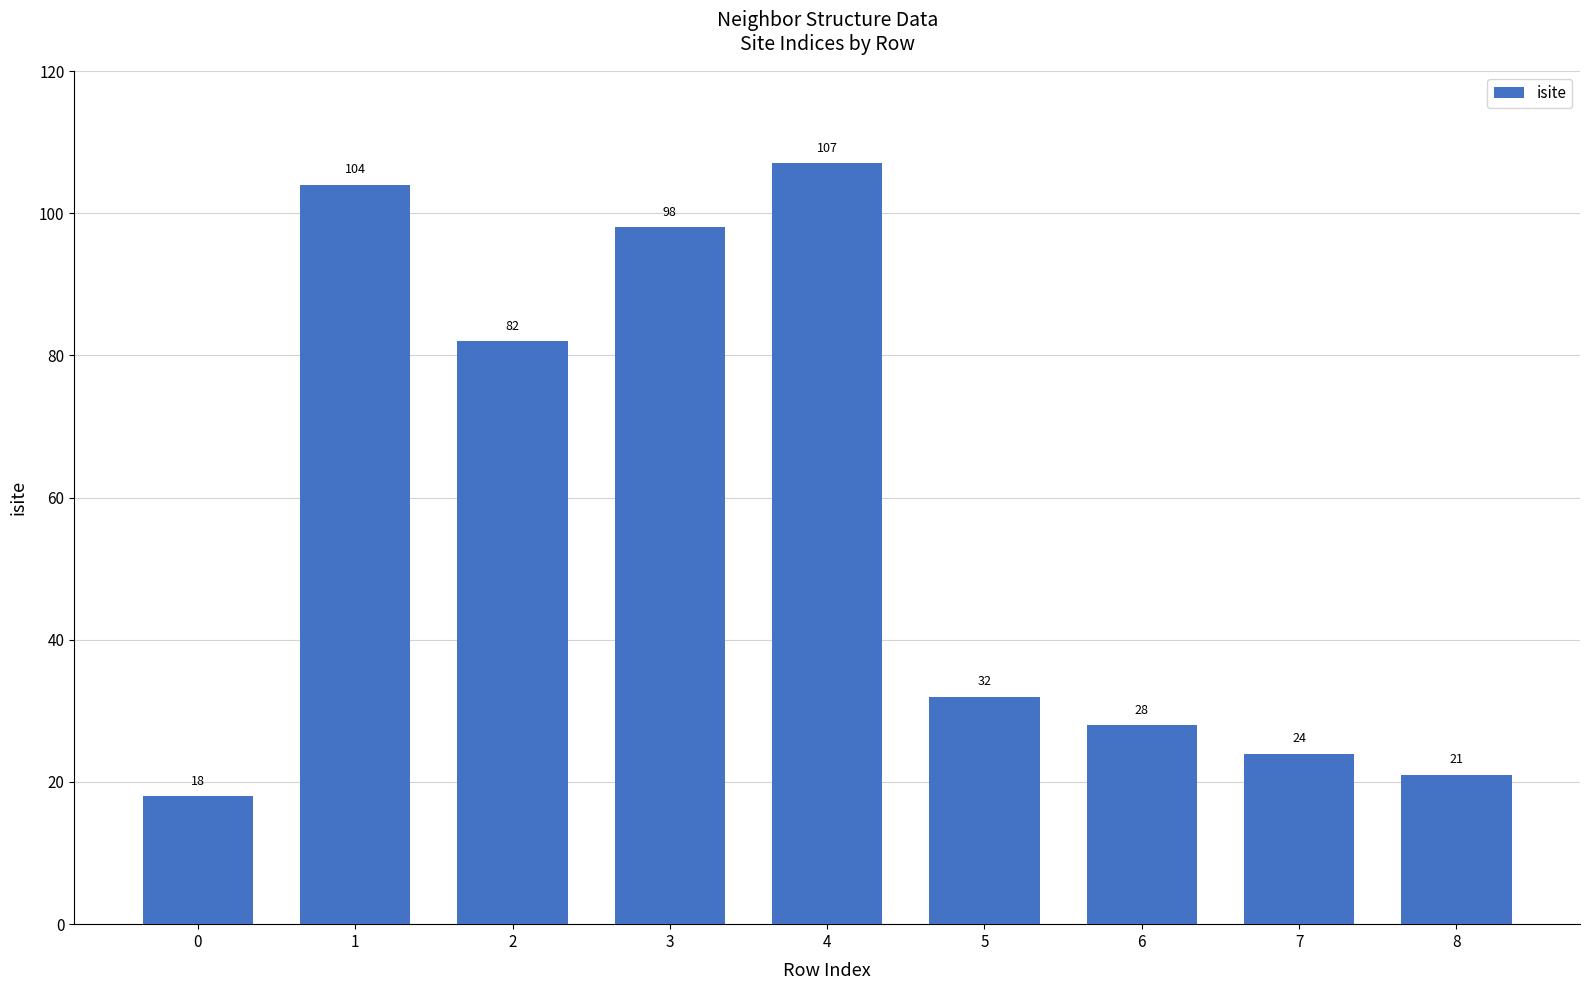

What is the ratio of the value at 0 to the value at 5?

0.6